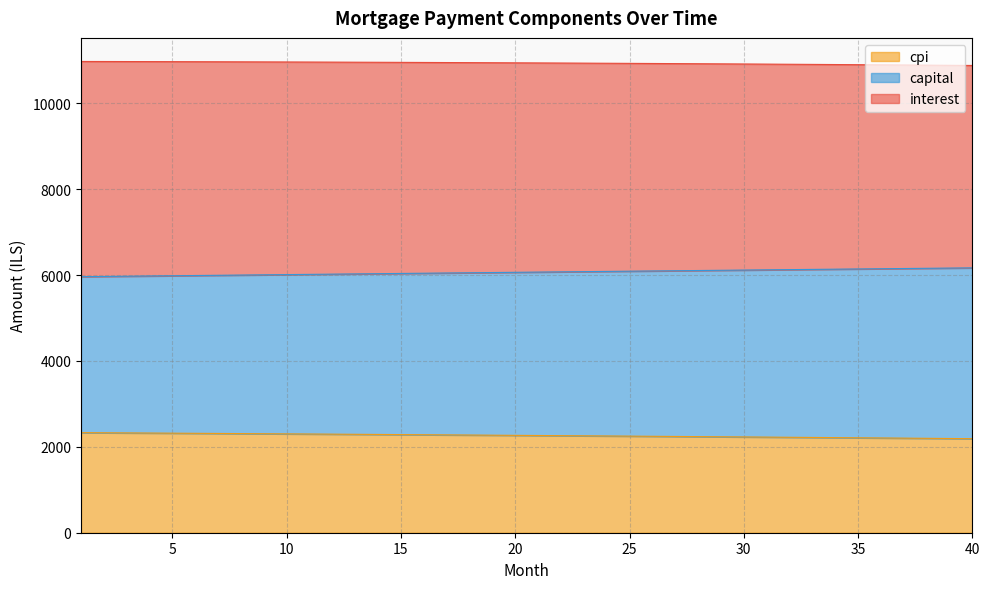

What is the lowest value of the cpi series?

2190.1